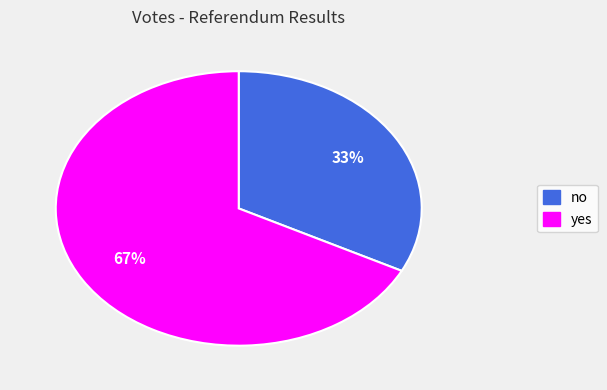

What percentage is the no slice, to the nearest percent?

33%